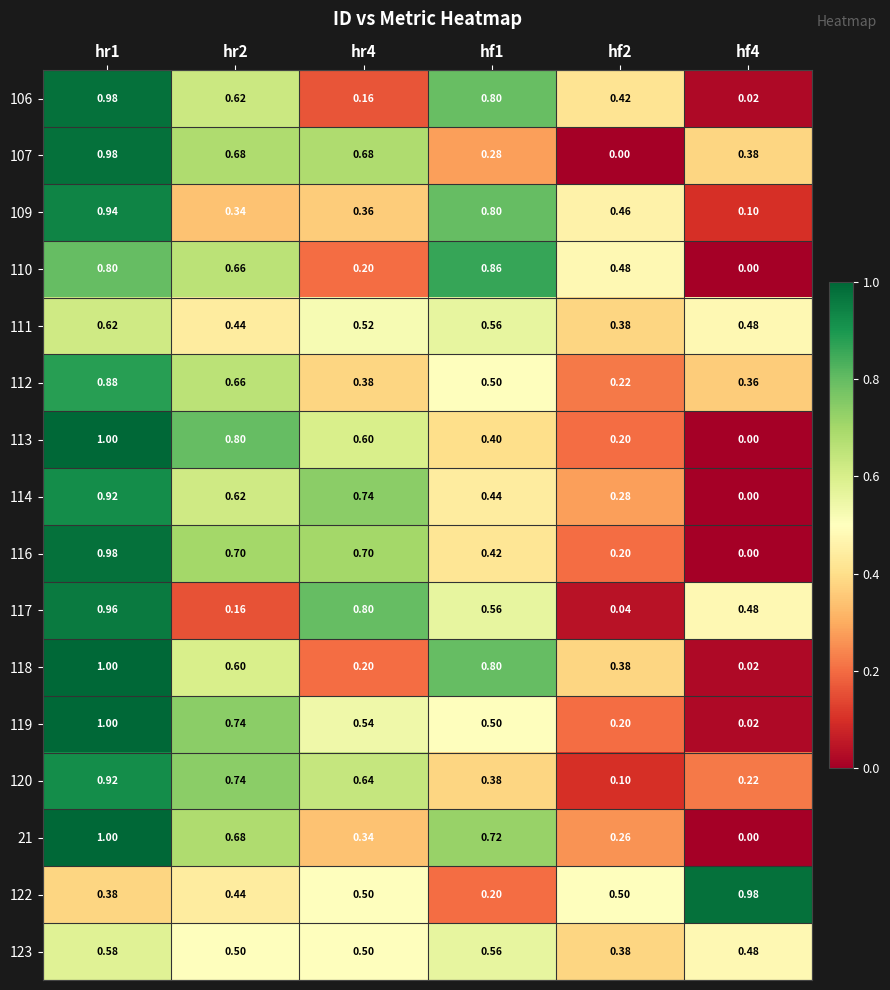

At which category does the chart reach its peak across all series?

hr1